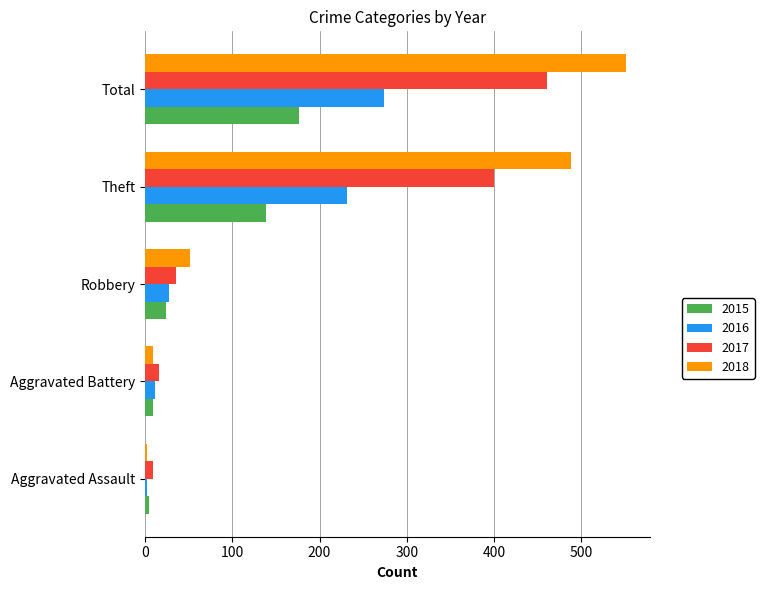

Which series has the largest range (max minus min)?

2018